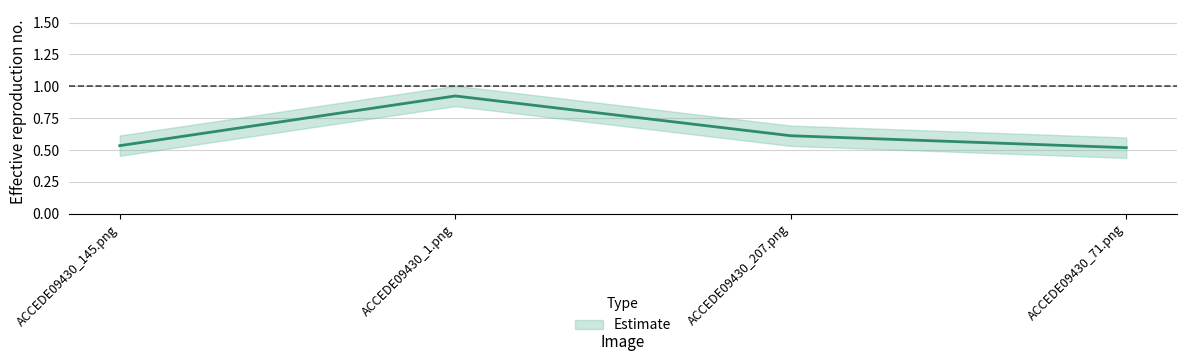

Read the value at ACCEDE09430_145.png.

0.5